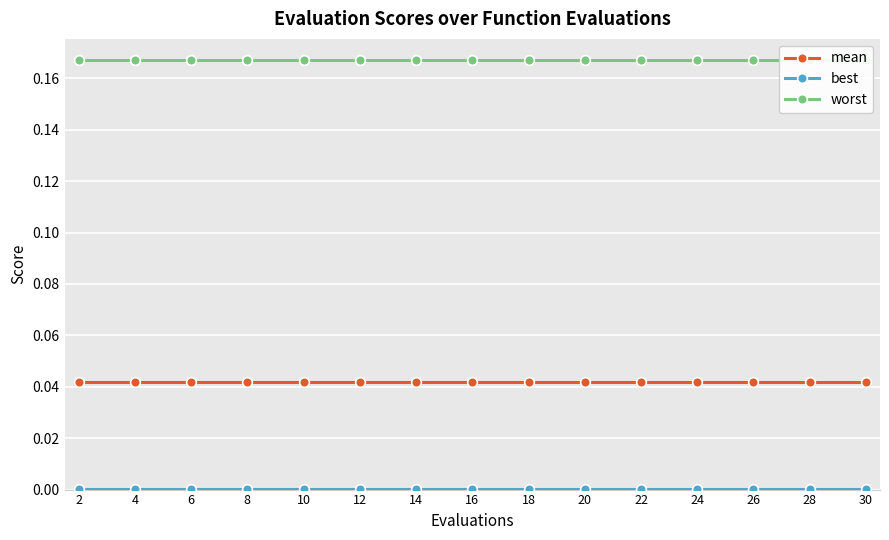

Is the value of best at 6 greater than the value of worst at 12?

No